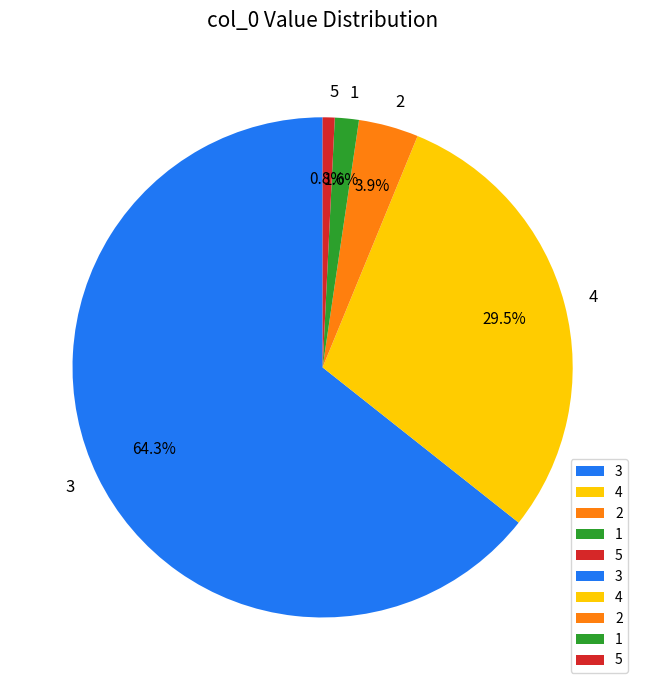

Is it true that 4 is 34% of the pie?

False